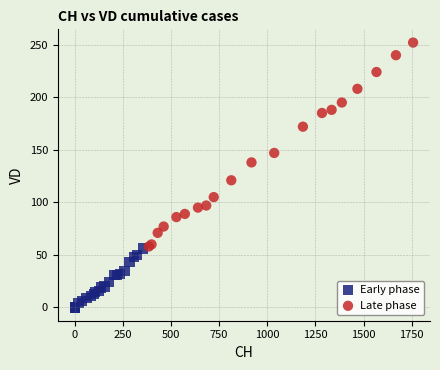

Which series has the widest spread of Y values?

Late phase